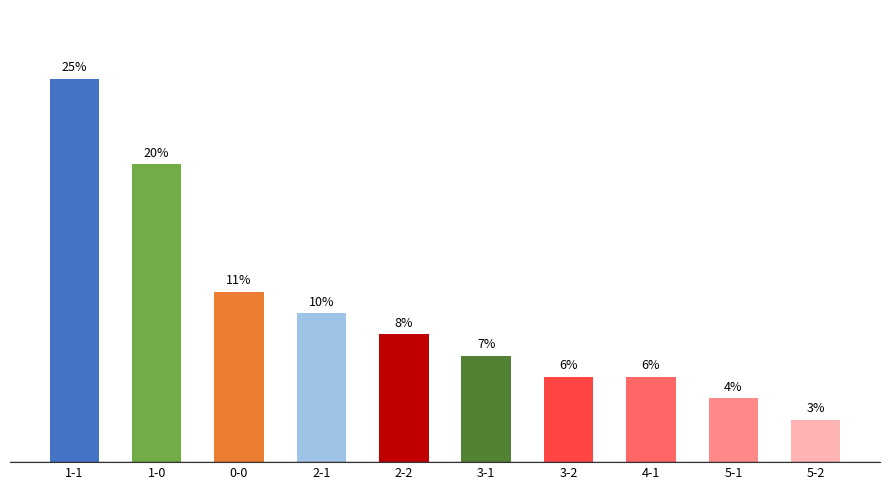

Between 5-1 and 2-2, which is larger?

2-2